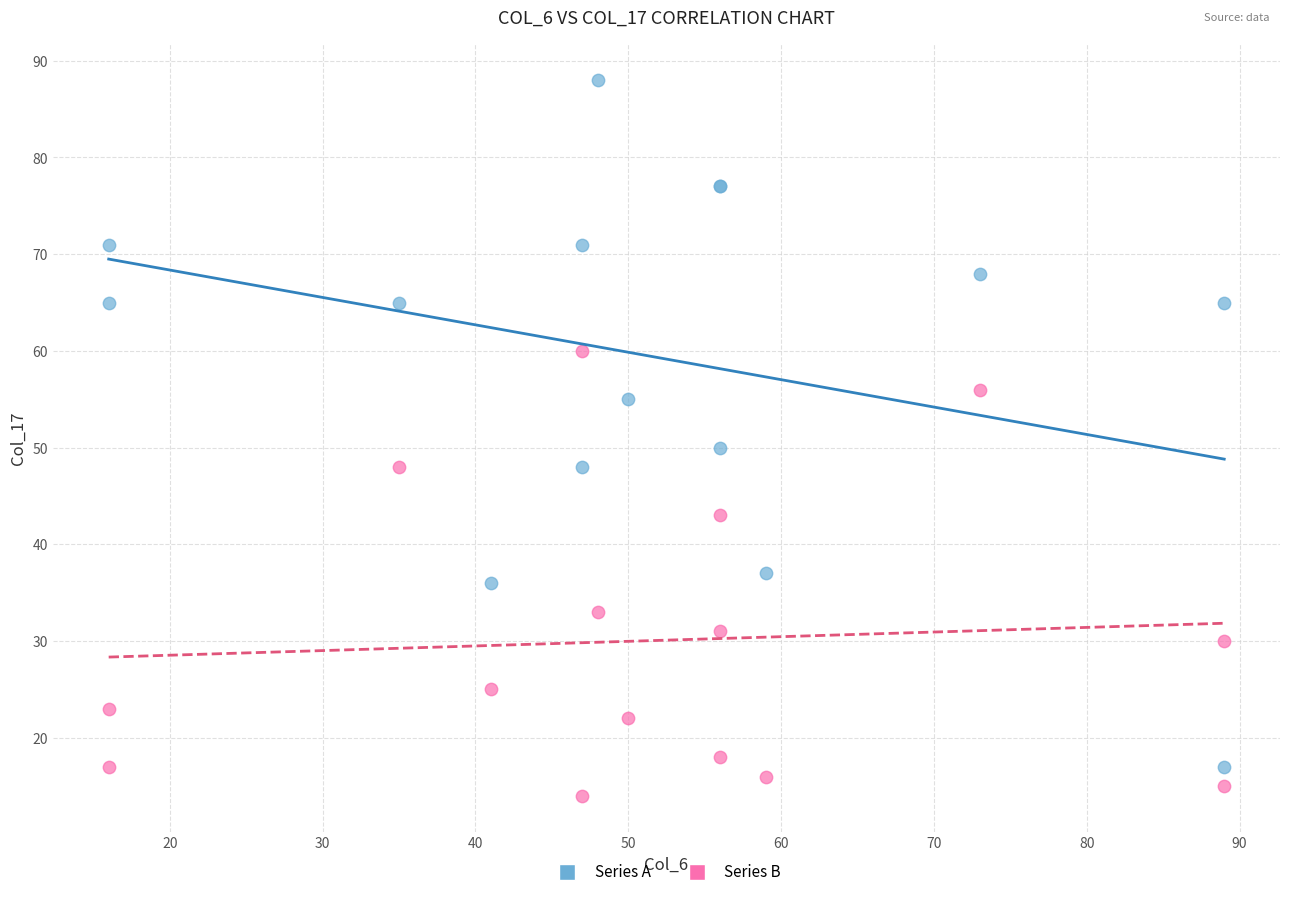

Which series contains the highest Y value?

Series A